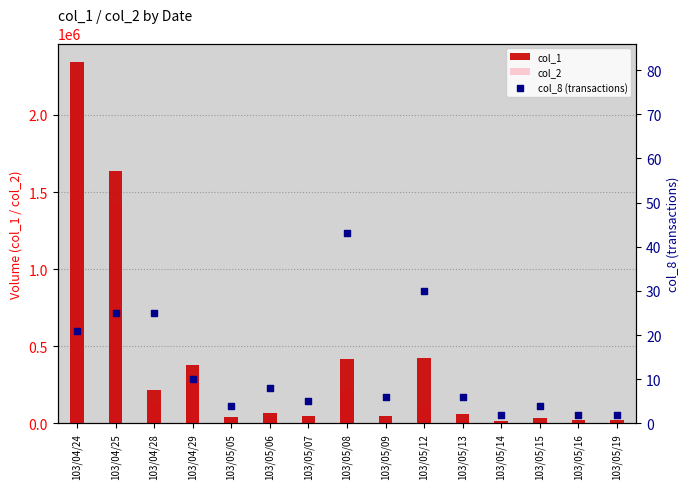

What are all the series names shown in the legend?

col_1, col_2, col_8 (transactions)